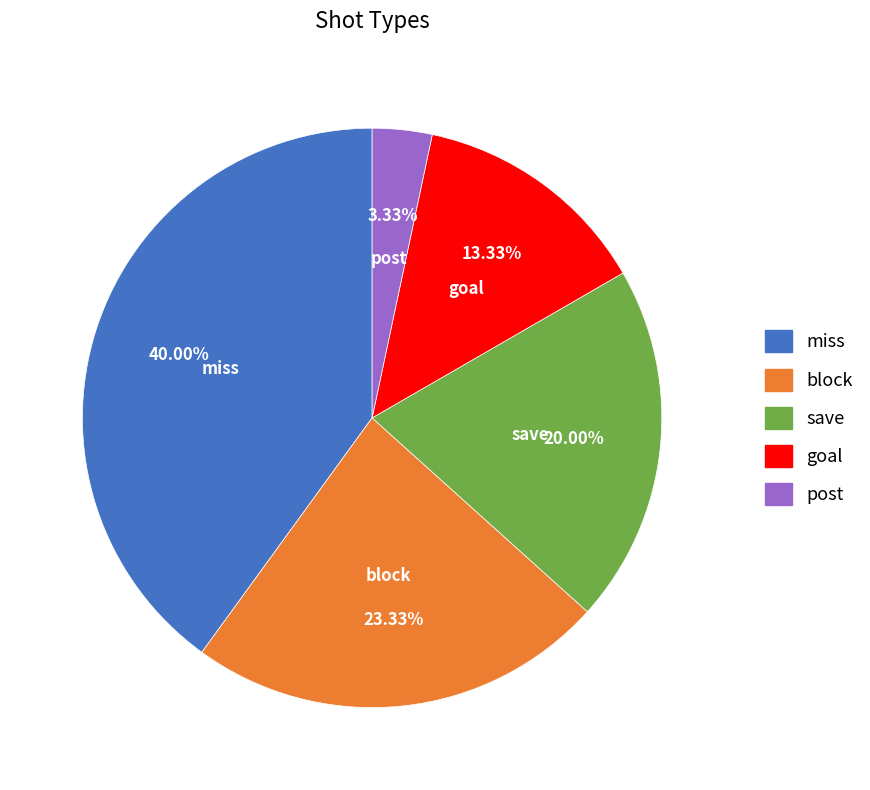

What is the smallest slice in the pie chart?

post